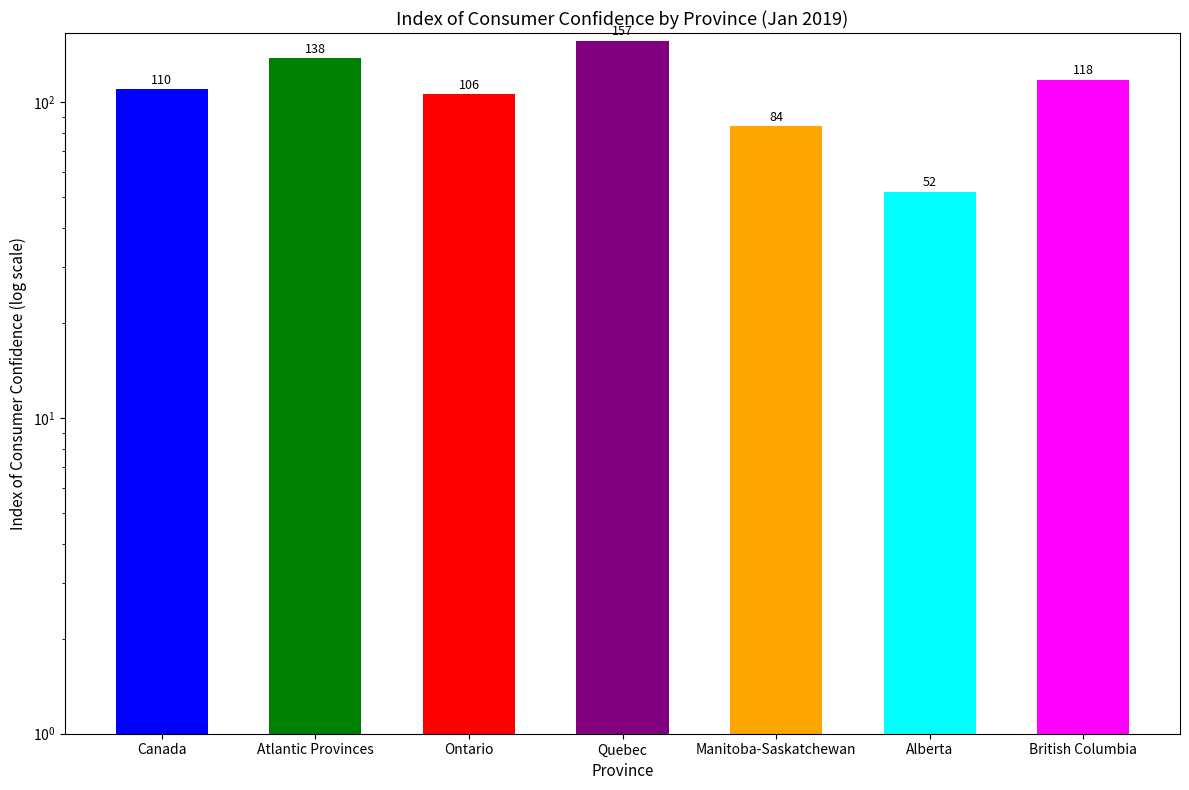

Reading right to left, list all the values displayed in this chart.

British Columbia=118	Alberta=52	Manitoba-Saskatchewan=84	Quebec=157	Ontario=106	Atlantic Provinces=138	Canada=110